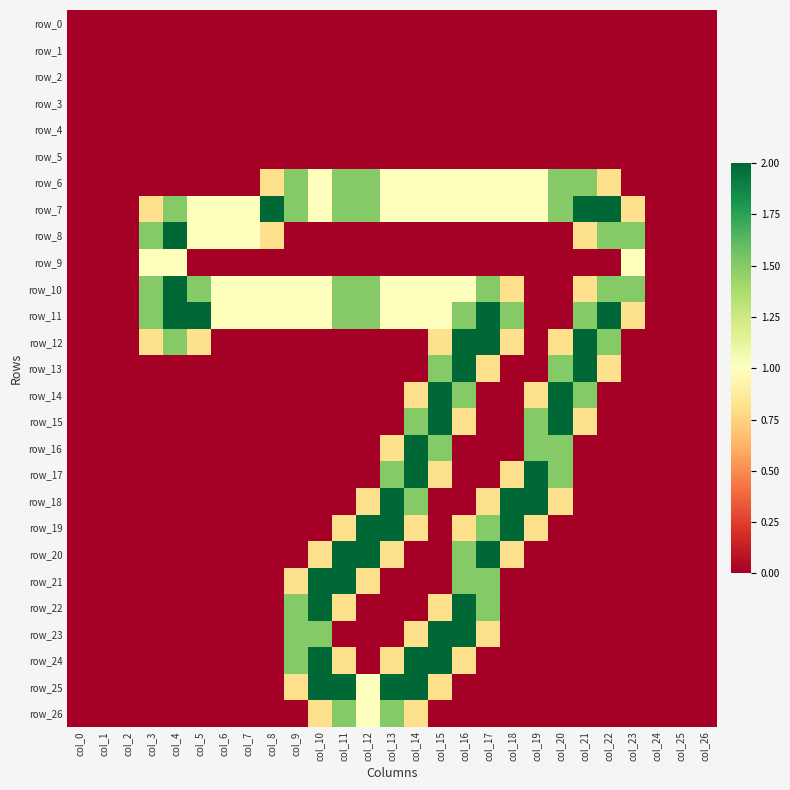

Where is row_16 nearest to the value 1?

col_13